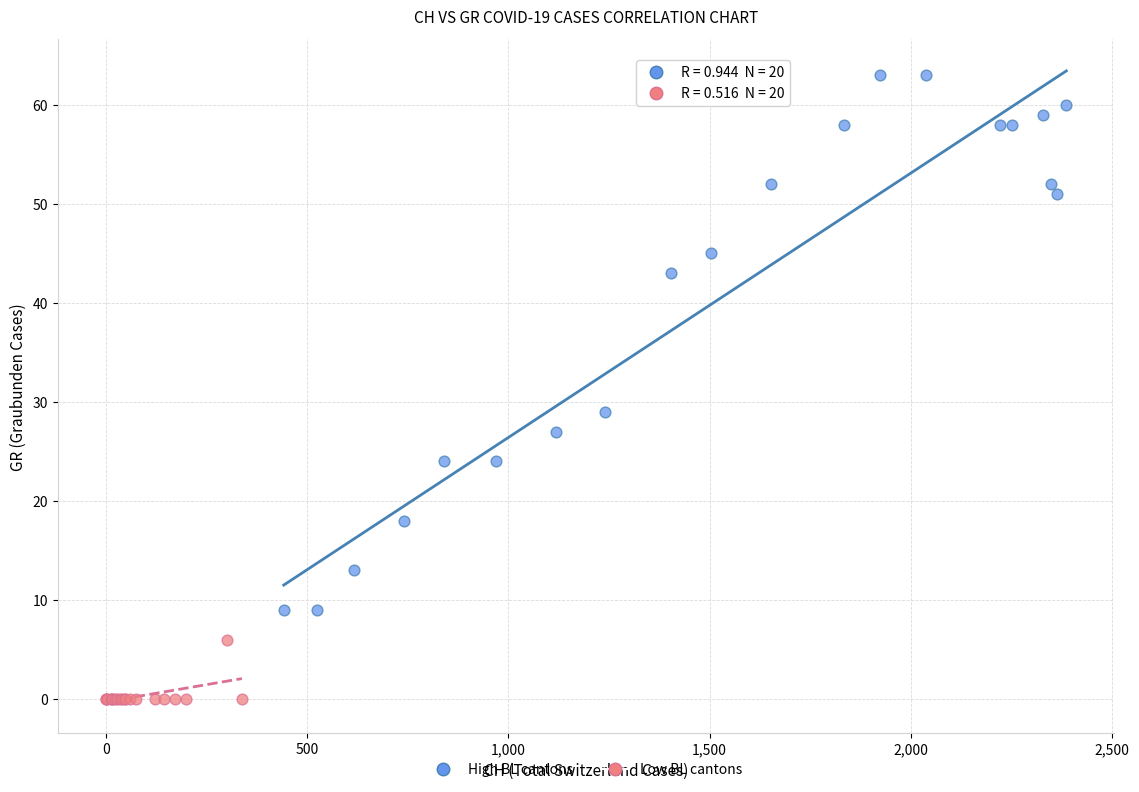

Which series contains the lowest Y value?

Low BL cantons